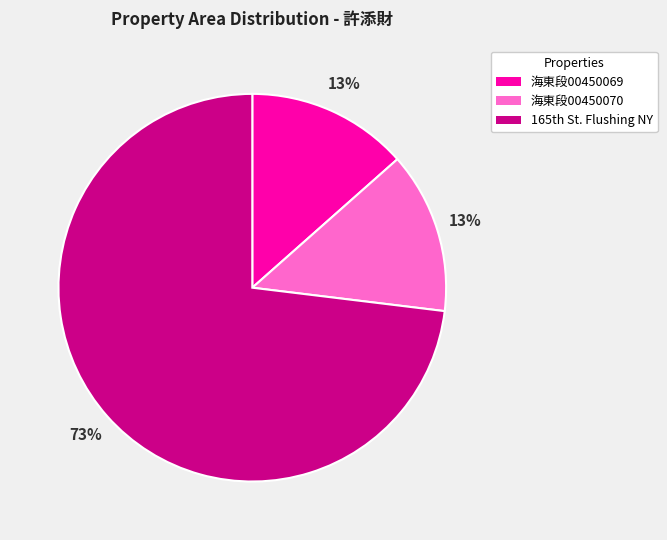

Is there a majority slice in this chart?

Yes